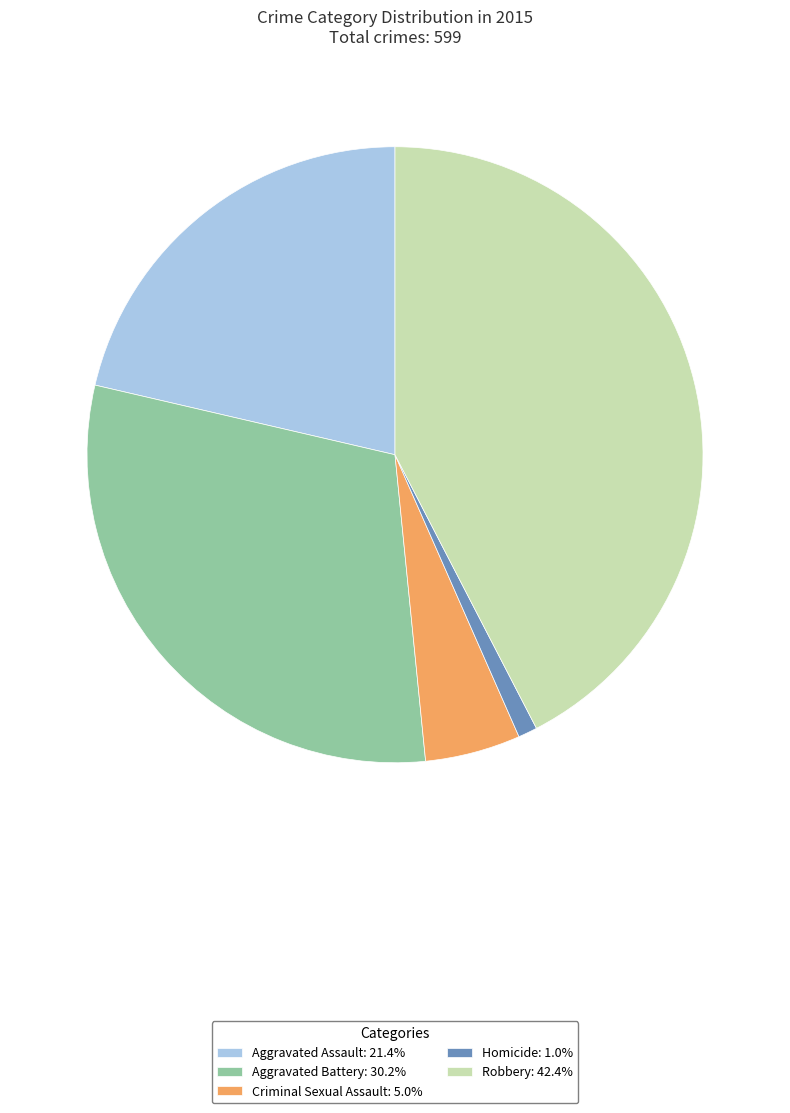

True or false: Robbery accounts for 42% of the total.

True